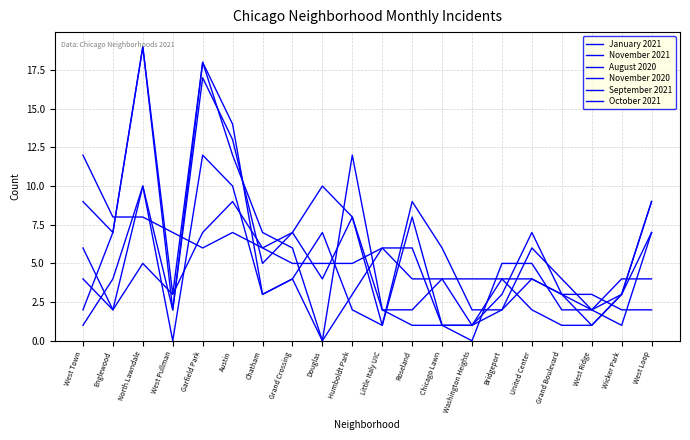

After their last crossing, which series has the higher values: November 2021 or January 2021?

January 2021